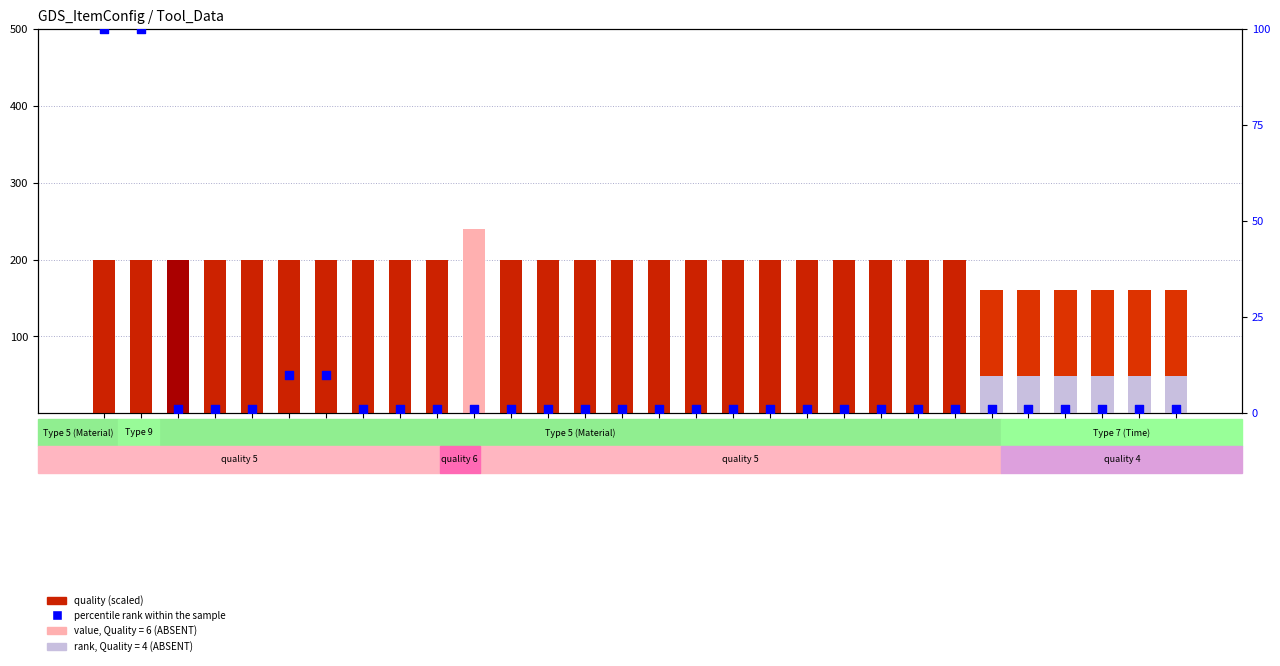

Which series has the largest Y range (max minus min)?

percentile rank within the sample